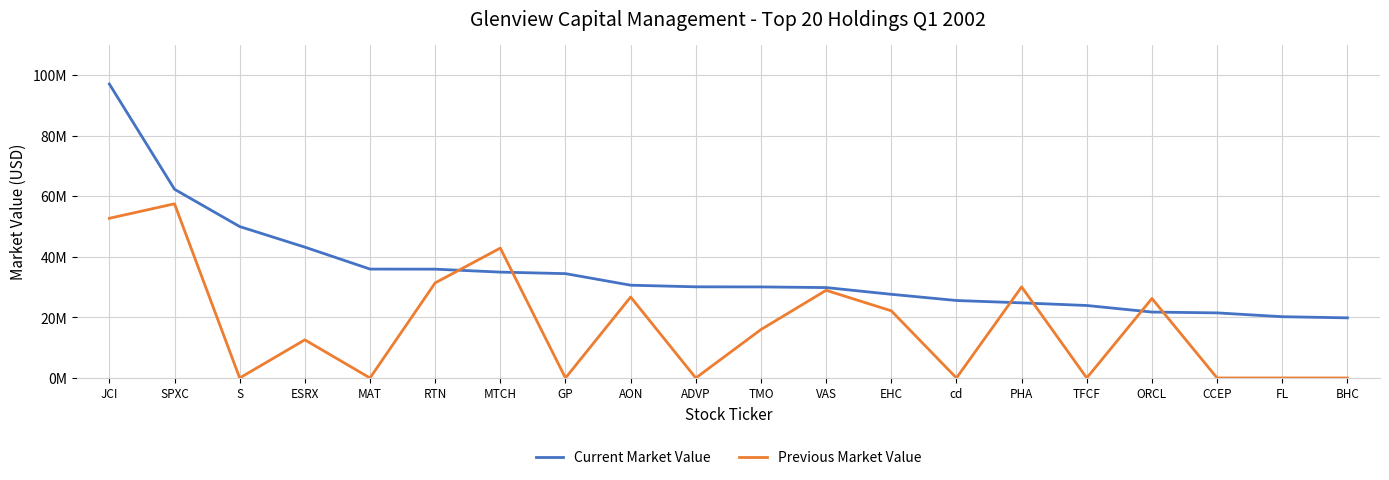

Which series has the largest range (max minus min)?

Current Market Value